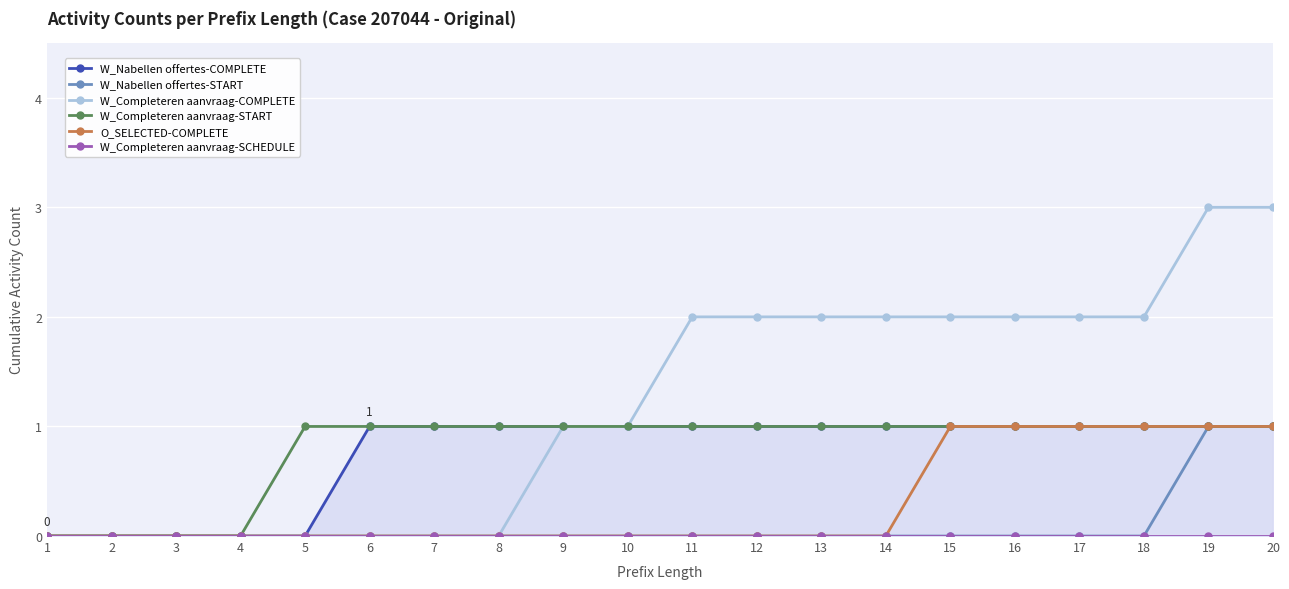

At how many categories does at least one series exceed 1?

10